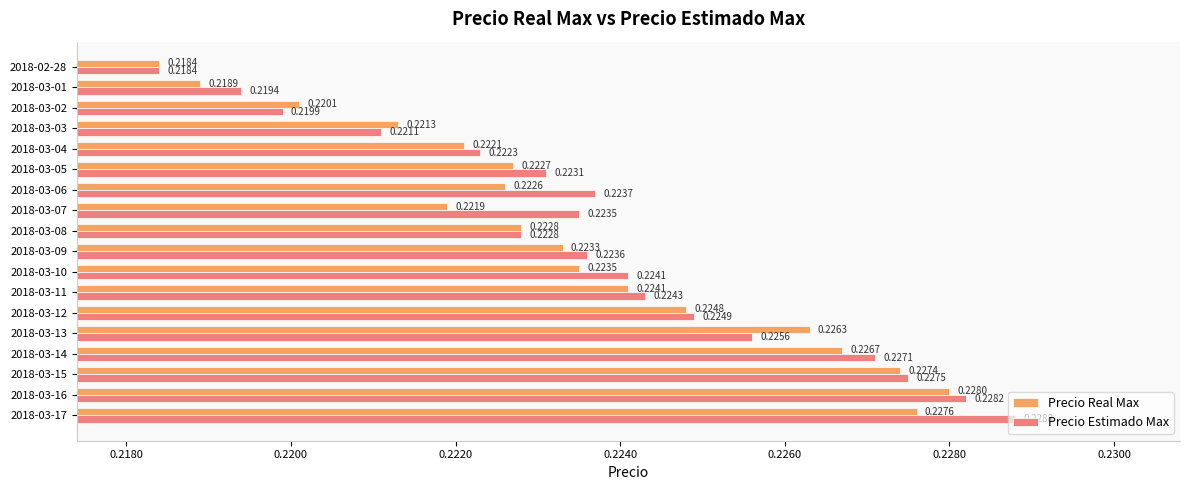

What is the sum of the Precio Estimado Max values at 2018-03-16 and 2018-03-05?

0.5